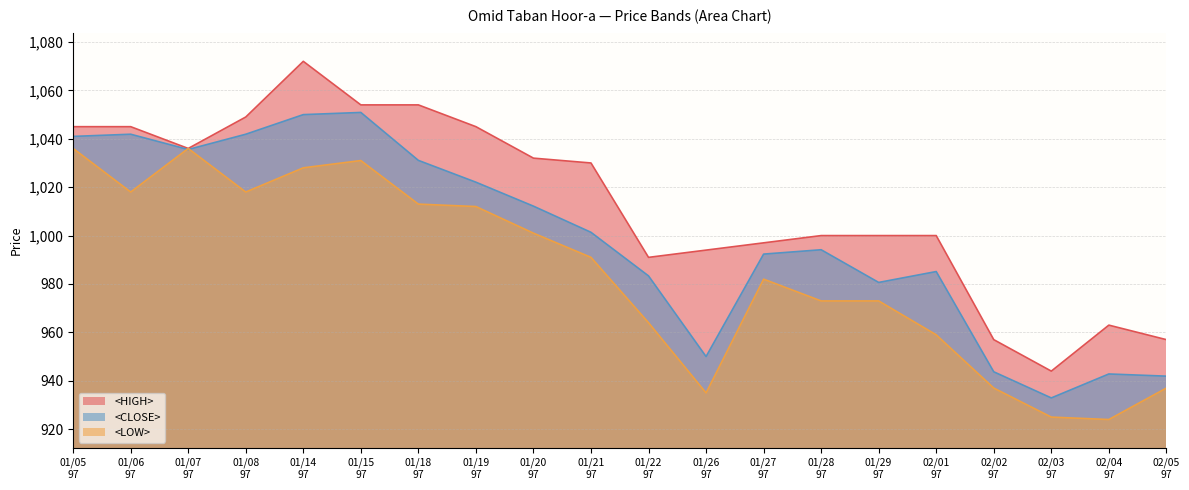

List the series in order of their peak value, lowest first.

<LOW>, <CLOSE>, <HIGH>